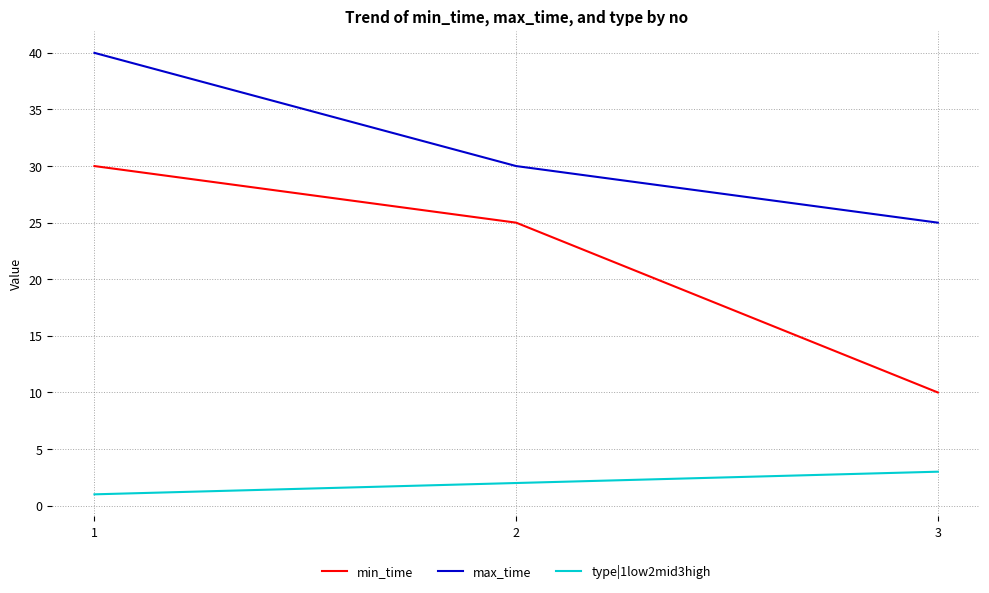

Which category has the highest value in the max_time series?

1